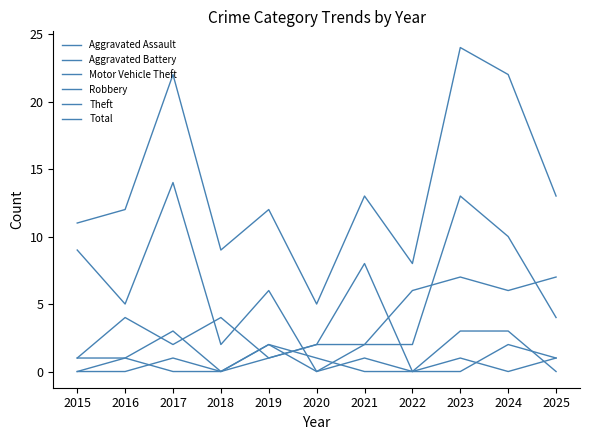

What is the total value across all series at 2015?

22